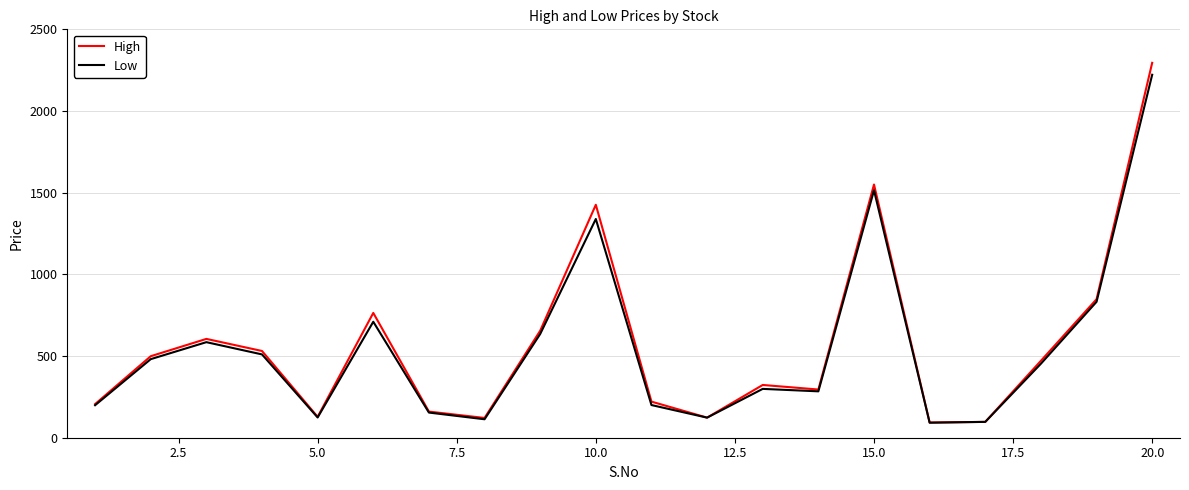

What is the lowest value of the Low series?

92